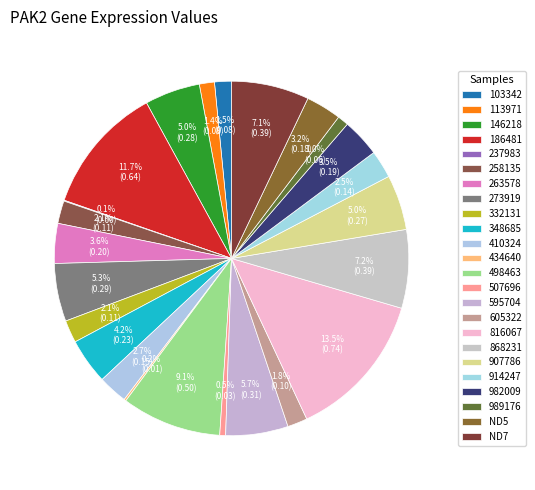

Is 507696 the majority of the pie?

No